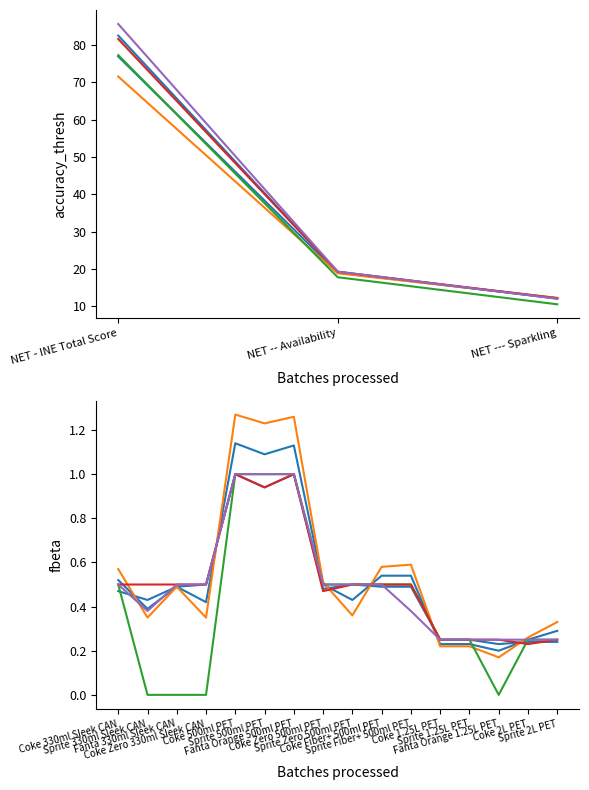

The CBL series shows 0.1 at Coke 2L PET. True or false?

False